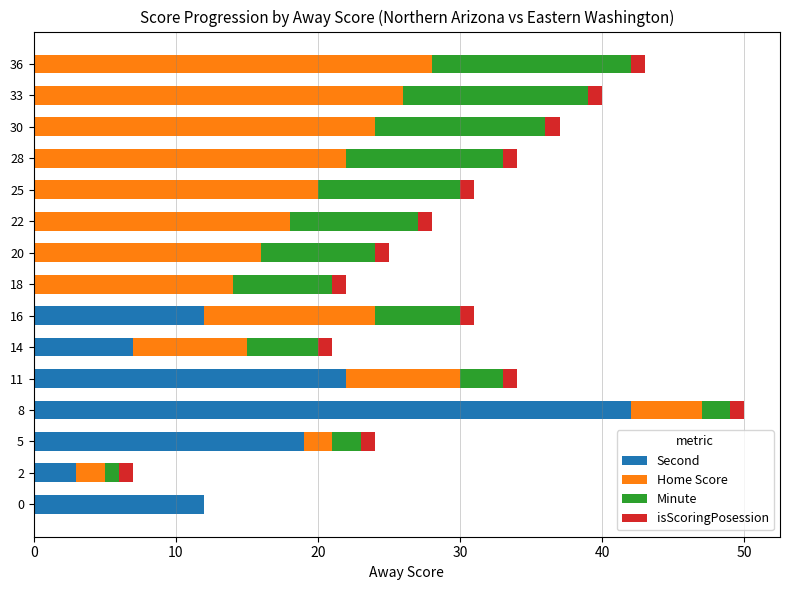

What is the sum of all Second values?

117